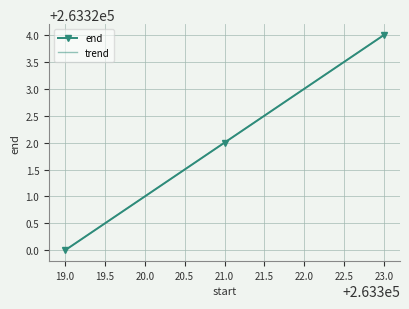

Reading left to right, transcribe all the data shown in this chart.

263320	263322	263324